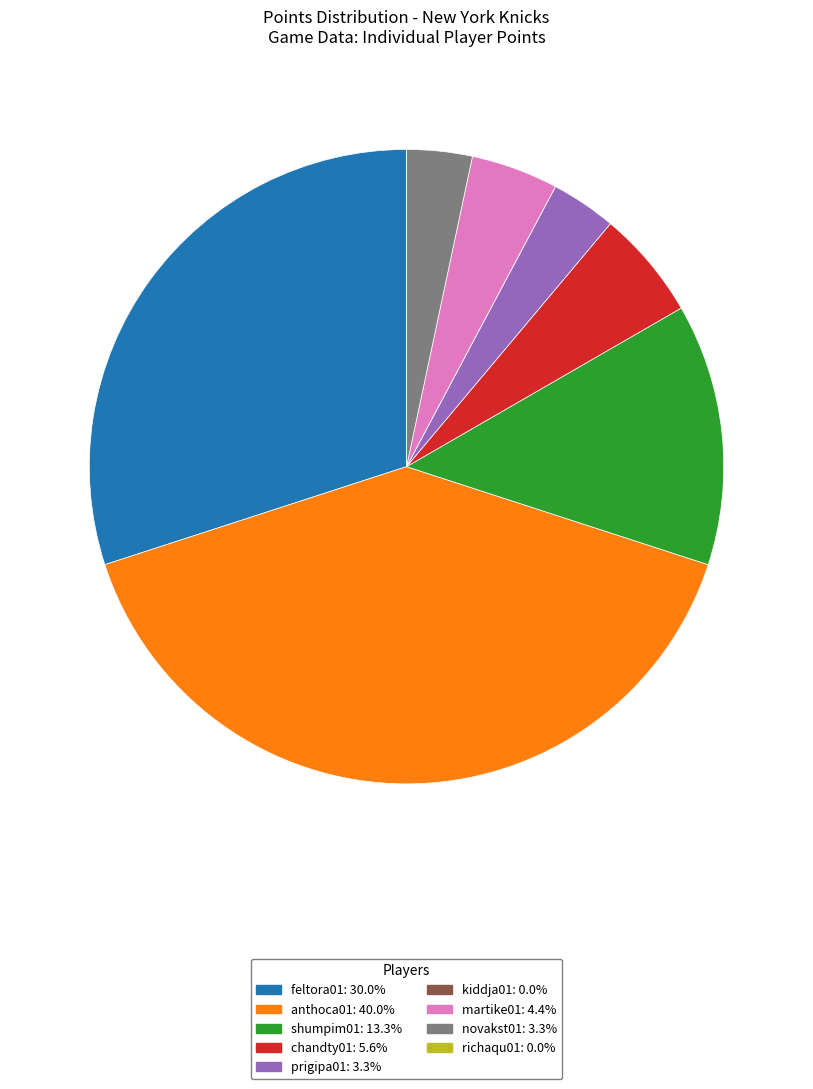

Which category has the biggest portion of the pie?

anthoca01